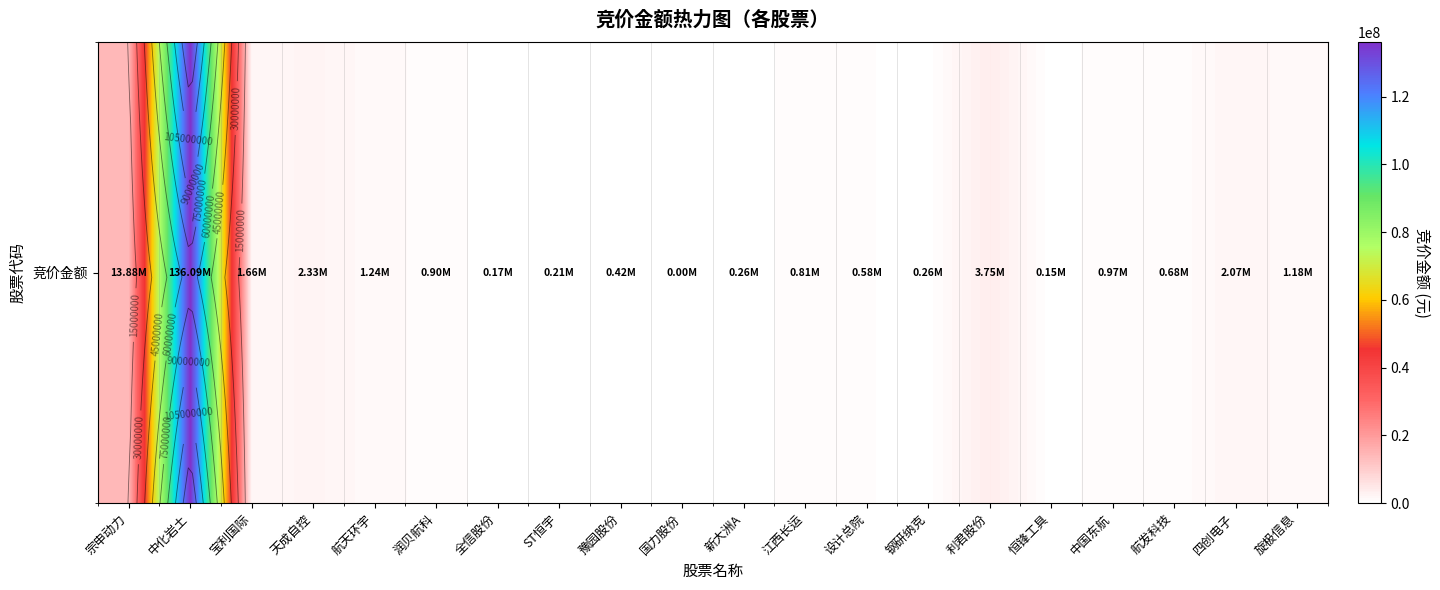

Which category has the highest value across all series?

中化岩土